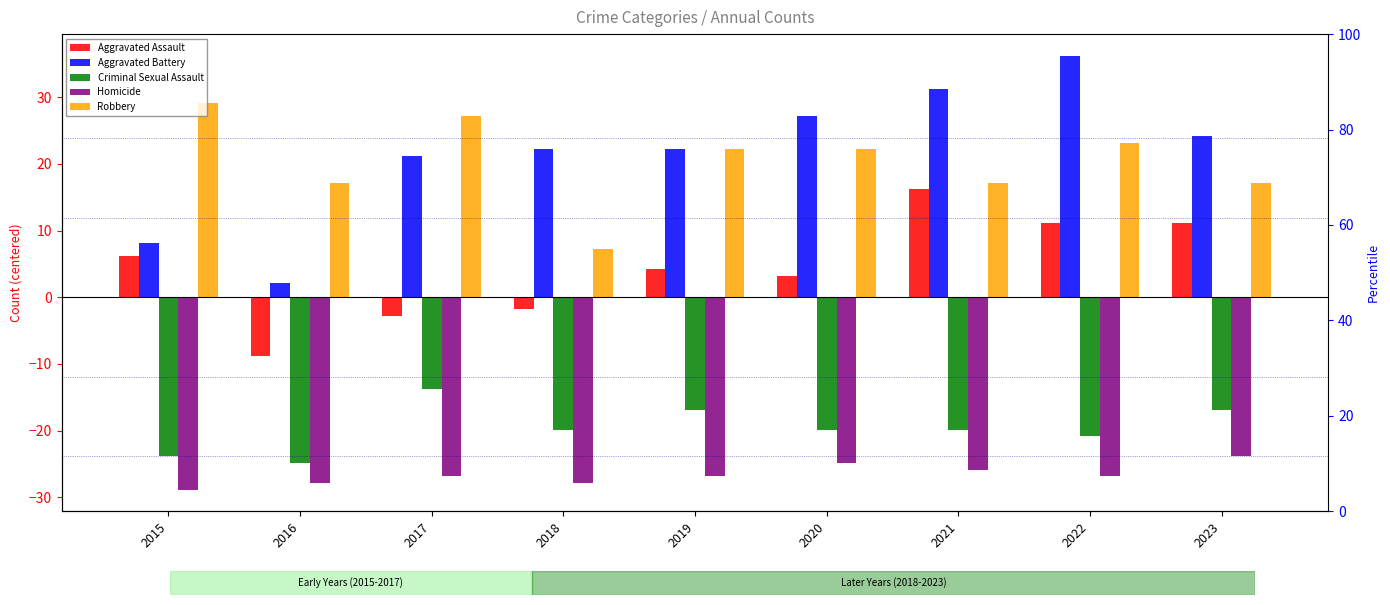

What are all the series names shown in the legend?

Aggravated Assault, Aggravated Battery, Criminal Sexual Assault, Homicide, Robbery